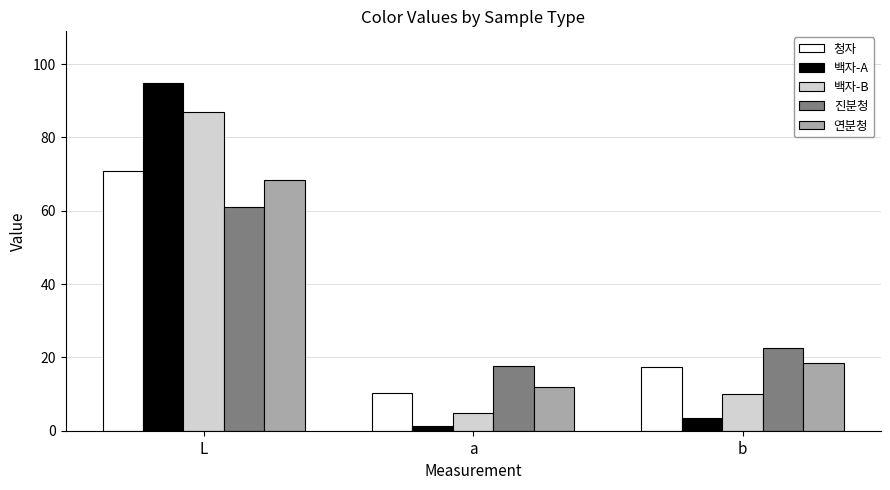

Does the chart contain any negative values?

No